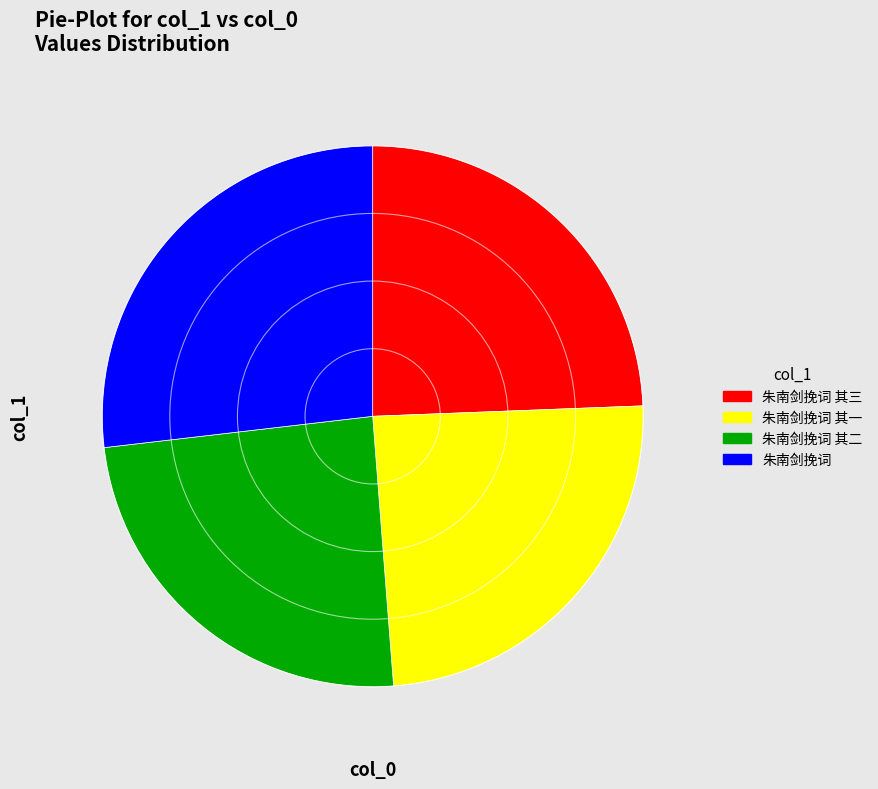

Which category has the biggest portion of the pie?

朱南剑挽词